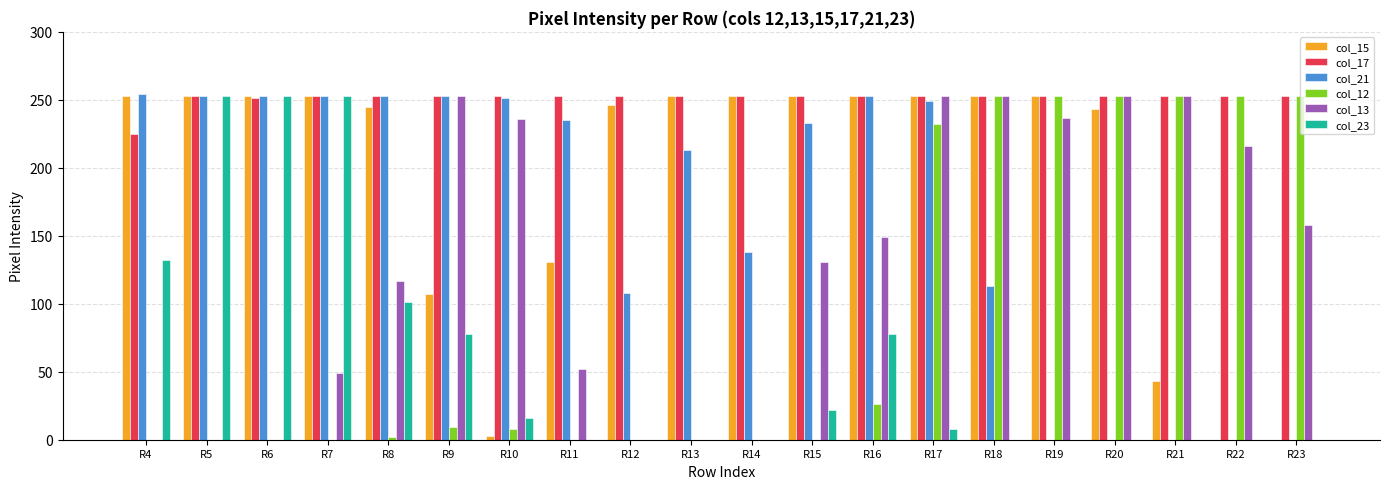

What are all the series names shown in the legend?

col_15, col_17, col_21, col_12, col_13, col_23